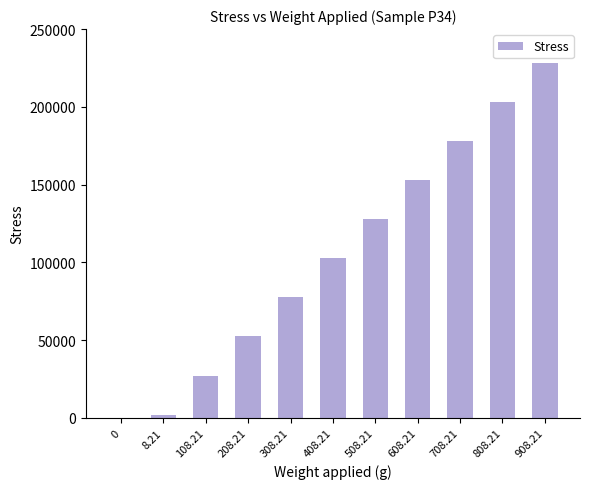

Reading right to left, transcribe all the data shown in this chart.

228216.9	203088.7	177960.5	152832.3	127704.1	102575.8	77447.6	52319.4	27191.2	2063.0	0.0